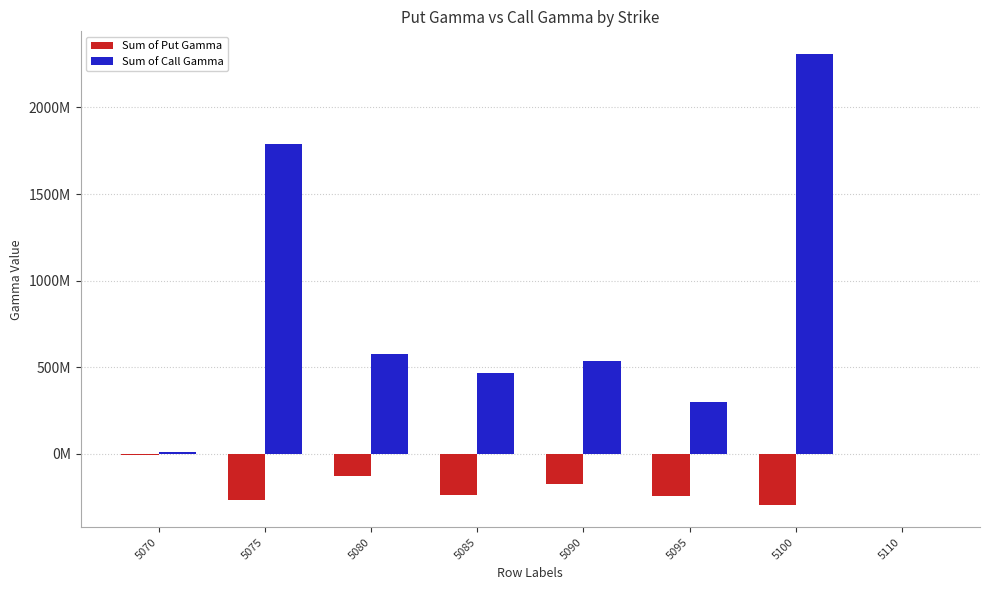

What are all the series names shown in the legend?

Sum of Put Gamma, Sum of Call Gamma